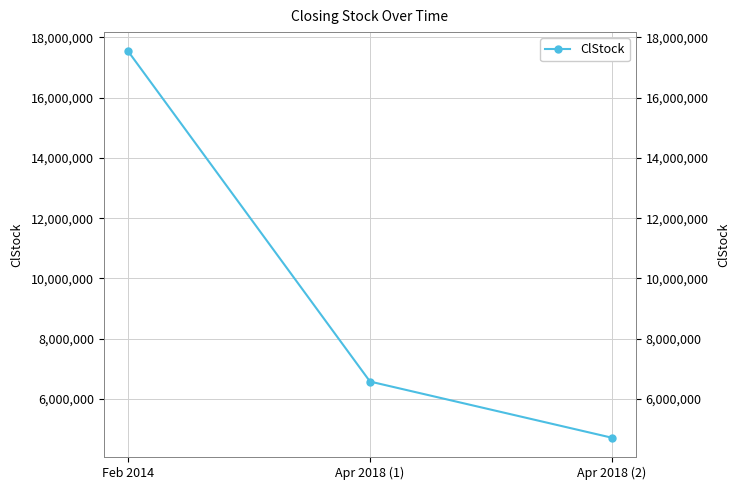

What position from the left is Feb 2014?

1